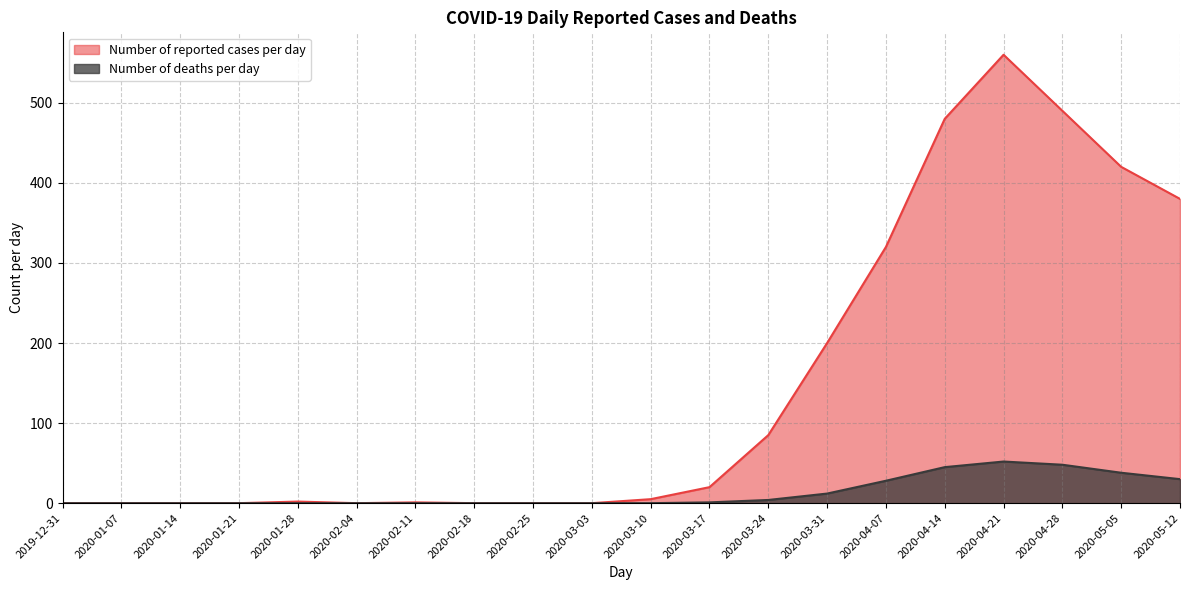

At 2020-03-03, list the series in order from largest to smallest.

Number of reported cases per day, Number of deaths per day